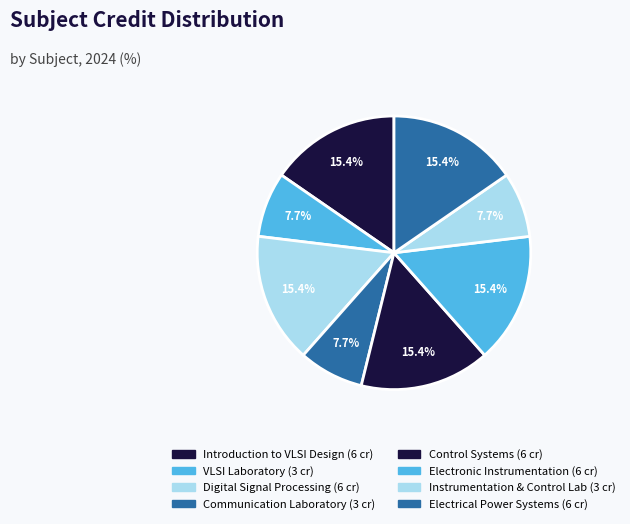

How many segments does this pie chart have?

8